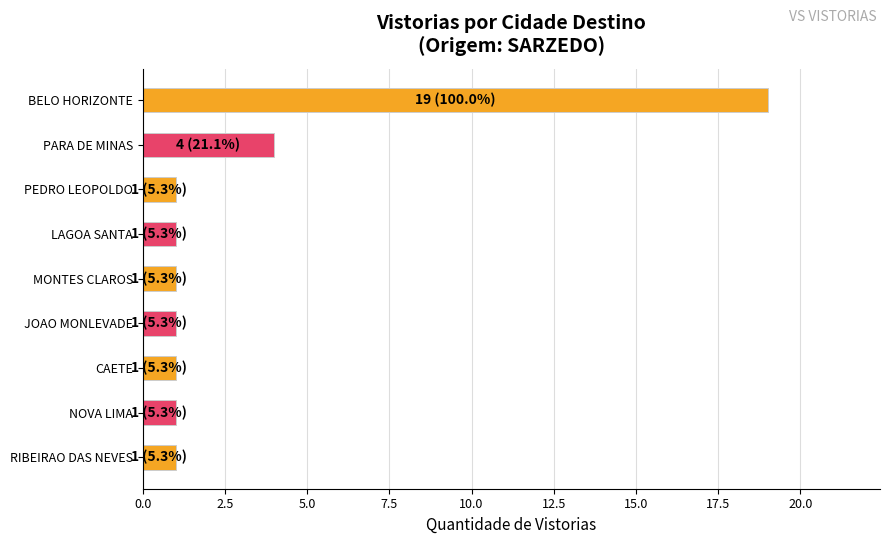

Between BELO HORIZONTE and PEDRO LEOPOLDO, which is larger?

BELO HORIZONTE